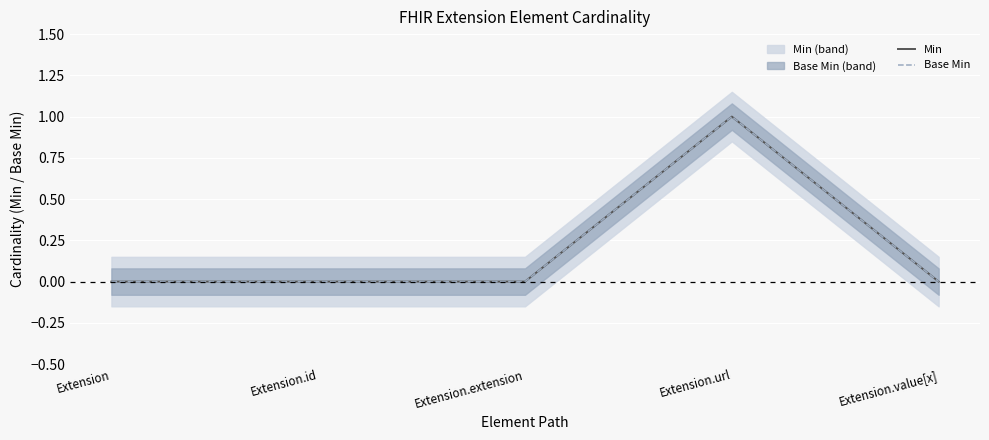

Which category has the lowest value in the Base Min series?

Extension